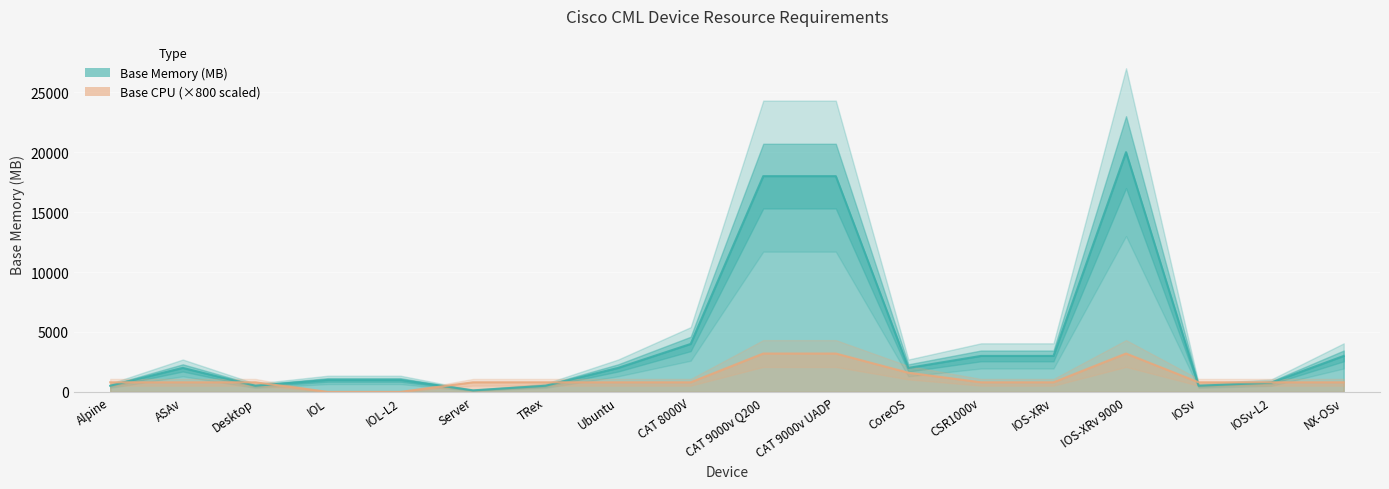

Reading right to left, list all the values displayed in this chart.

Base Memory (MB): NX-OSv=3000	IOSv-L2=768	IOSv=512	IOS-XRv 9000=20000	IOS-XRv=3000	CSR1000v=3000	CoreOS=2000	CAT 9000v UADP=18000	CAT 9000v Q200=18000	CAT 8000V=4000	Ubuntu=2000	TRex=512	Server=128	IOL-L2=1000	IOL=1000	Desktop=512	ASAv=2000	Alpine=512
Base CPU: NX-OSv=800	IOSv-L2=800	IOSv=800	IOS-XRv 9000=3200	IOS-XRv=800	CSR1000v=800	CoreOS=1600	CAT 9000v UADP=3200	CAT 9000v Q200=3200	CAT 8000V=800	Ubuntu=800	TRex=800	Server=800	IOL-L2=0	IOL=0	Desktop=800	ASAv=800	Alpine=800